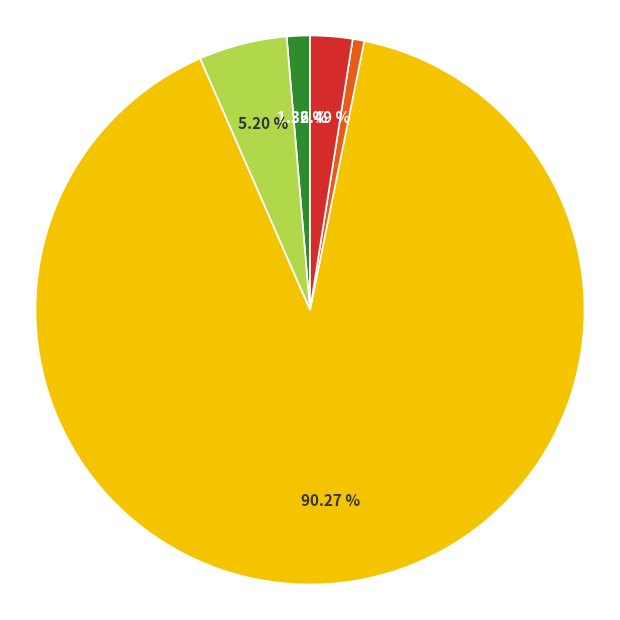

Is there any slice that represents more than half of the pie?

Yes